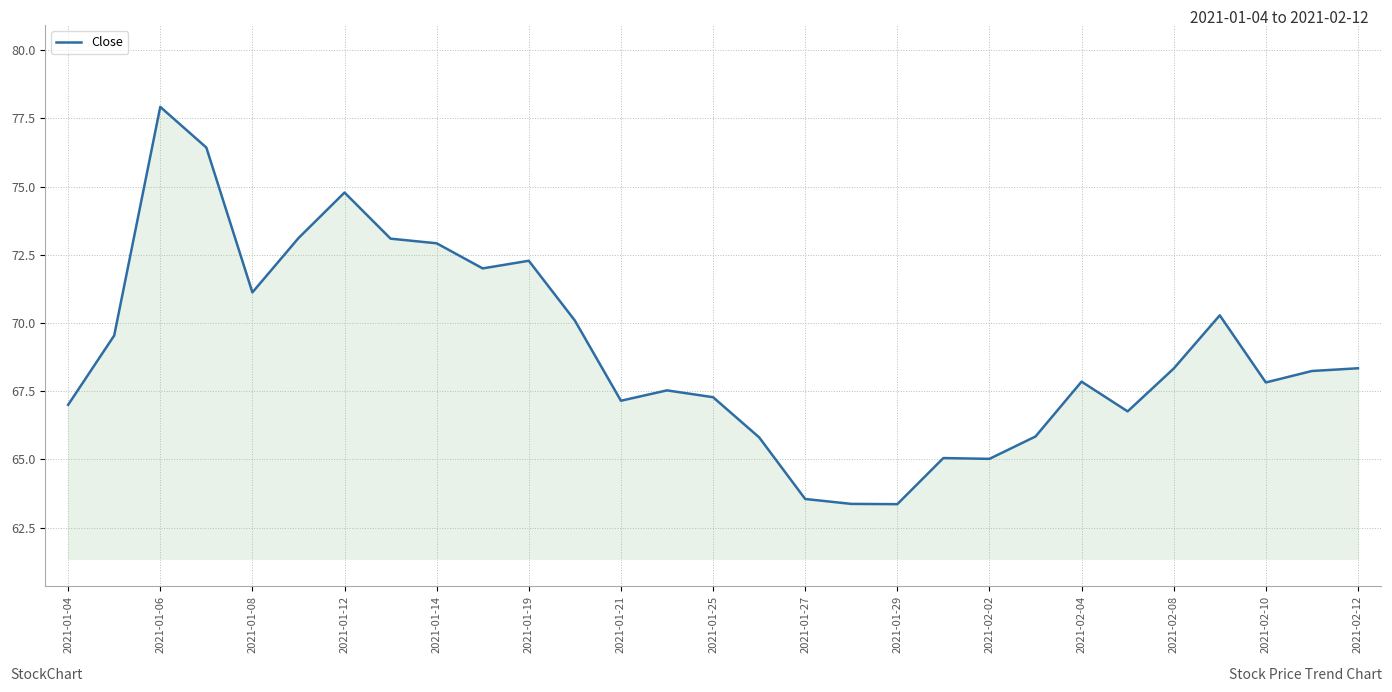

What is the difference between the maximum and minimum values?

14.6